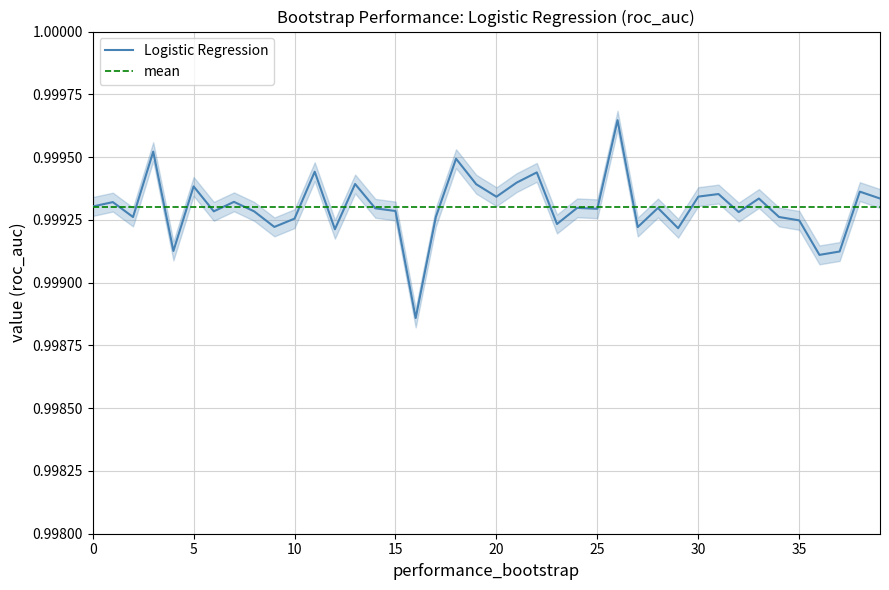

Which category has the highest value across all series?

26